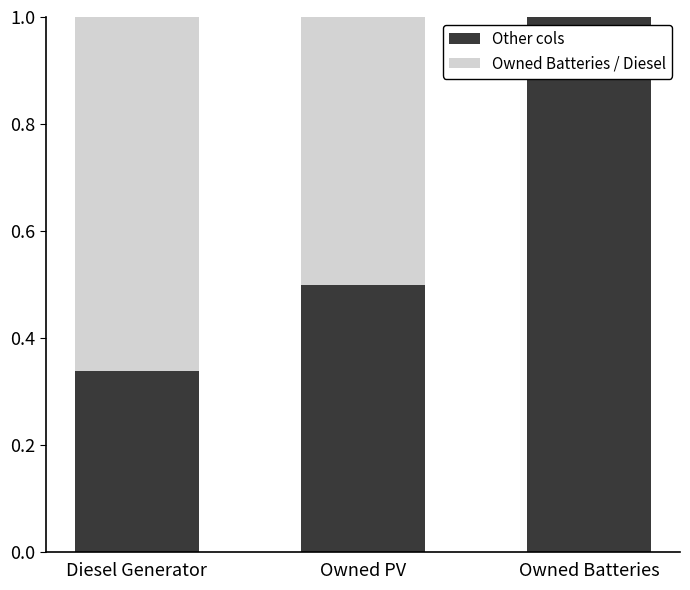

What is the total value across all series at Owned Batteries?

1.0